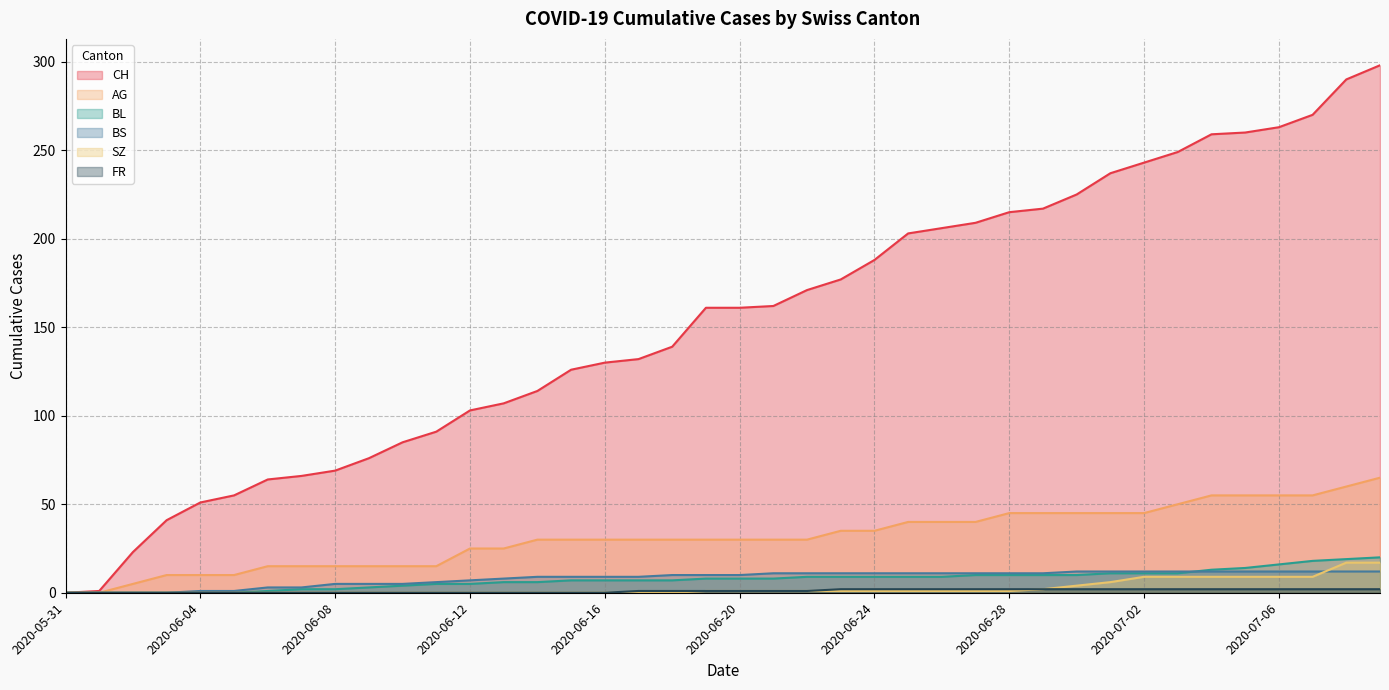

Does the chart have visible grid lines?

Yes